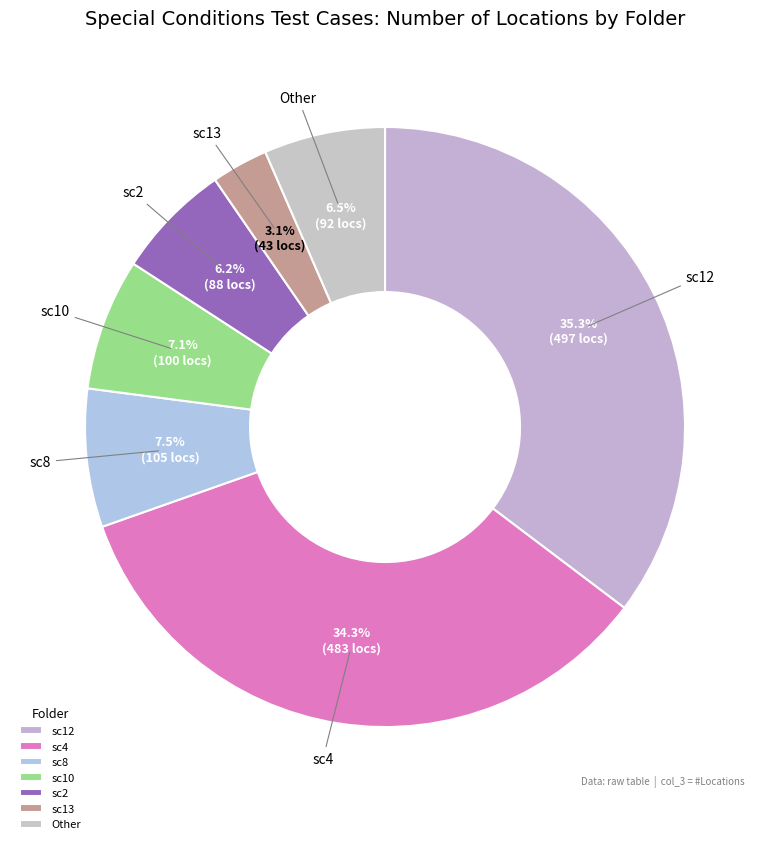

Which has a higher value, sc4 or sc2?

sc4